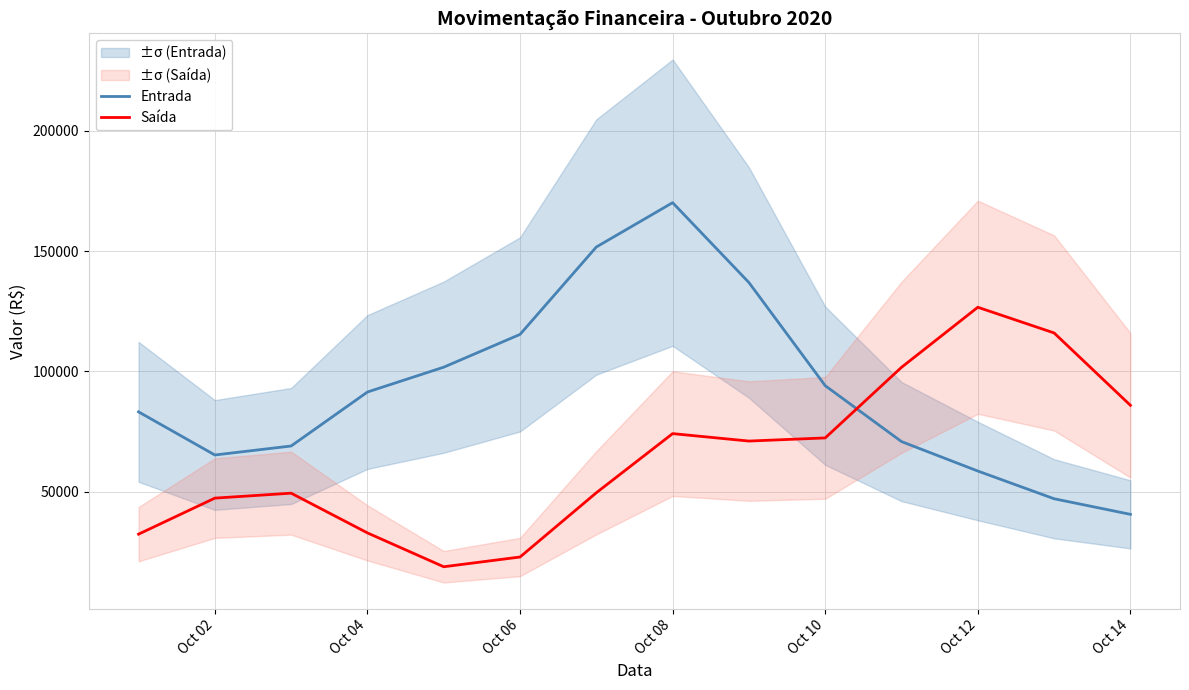

What is the lowest value of the Entrada series?

40510.1